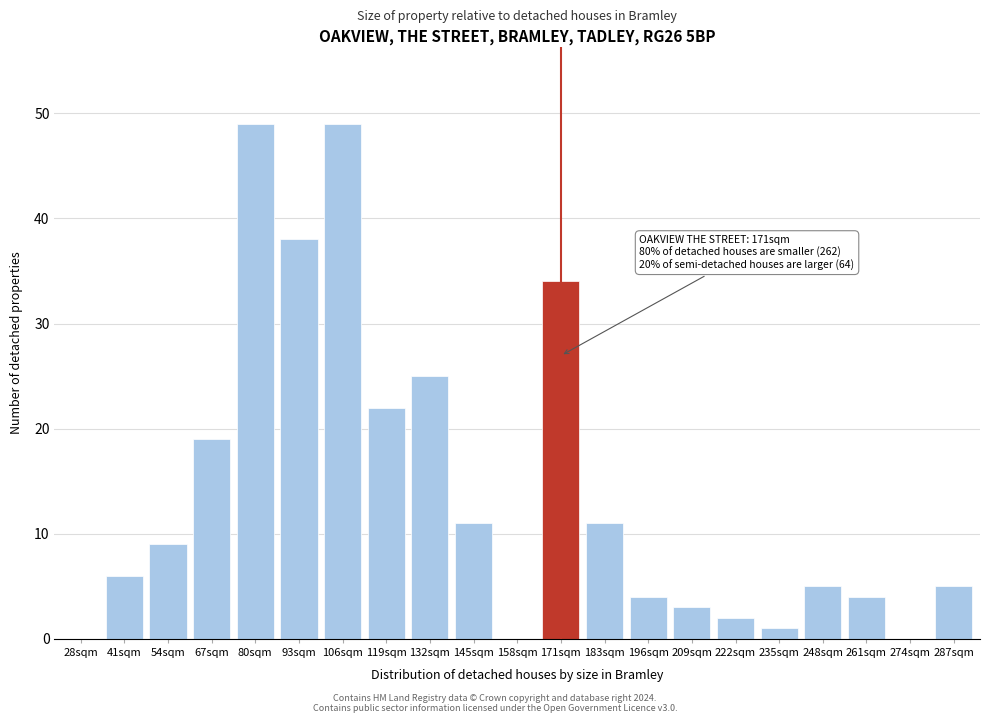

Reading left to right, extract all data points from this chart.

28sqm=0	41sqm=6	54sqm=9	67sqm=19	80sqm=49	93sqm=38	106sqm=49	119sqm=22	132sqm=25	145sqm=11	158sqm=0	171sqm=34	183sqm=11	196sqm=4	209sqm=3	222sqm=2	235sqm=1	248sqm=5	261sqm=4	274sqm=0	287sqm=5